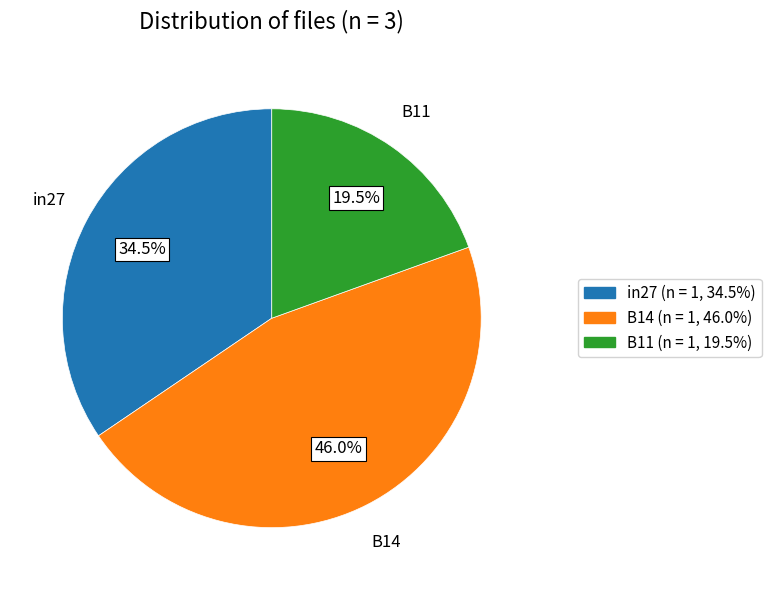

How many segments does this pie chart have?

3